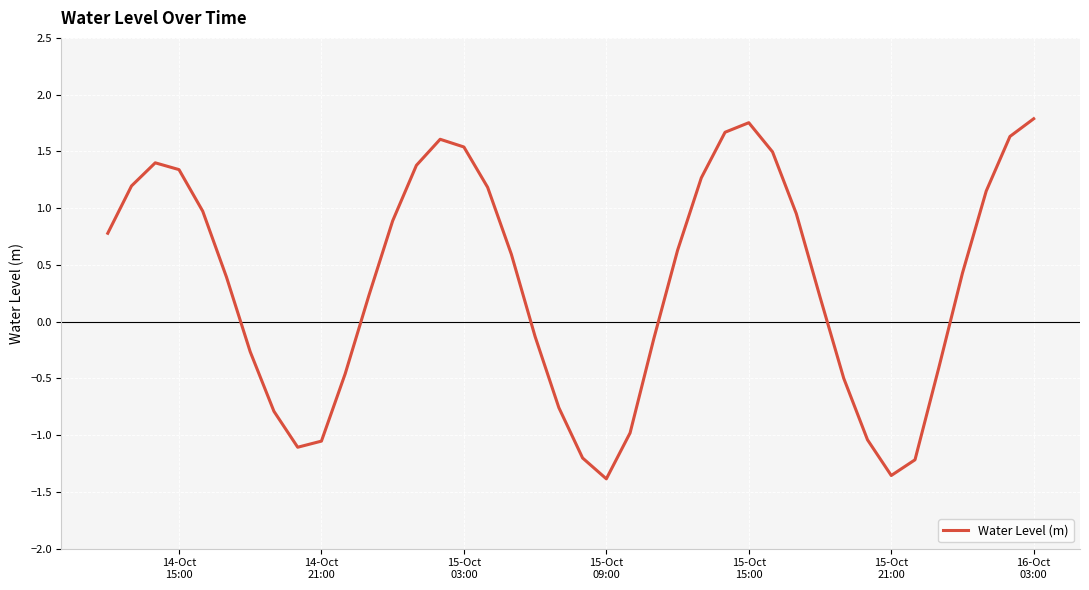

What is the smallest value displayed?

-1.4